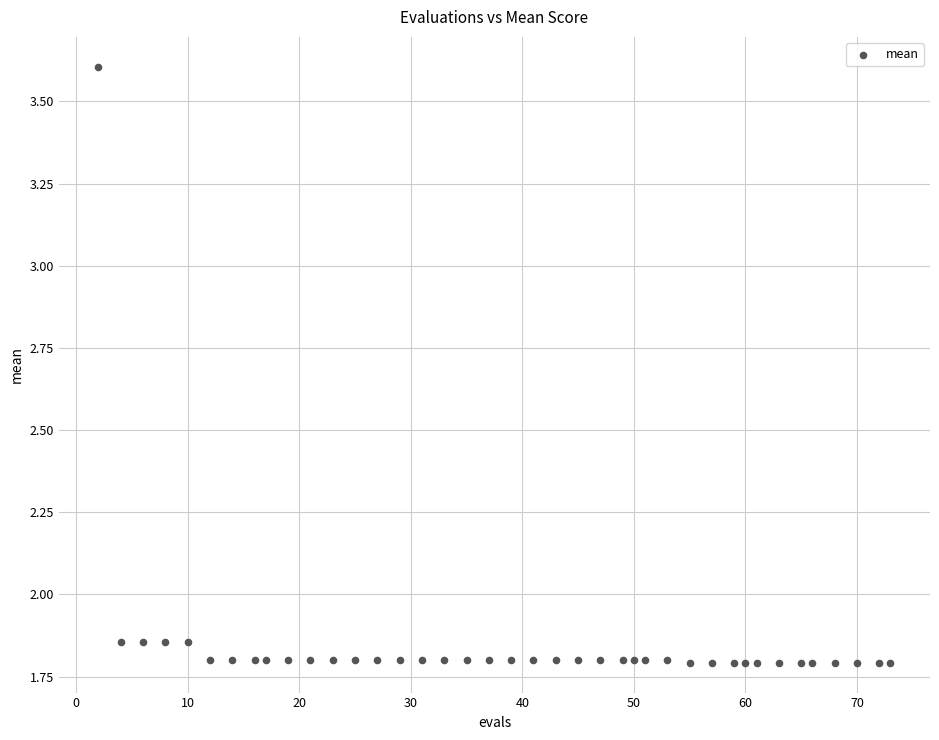

What is the range of Y values (max minus min)?

1.8